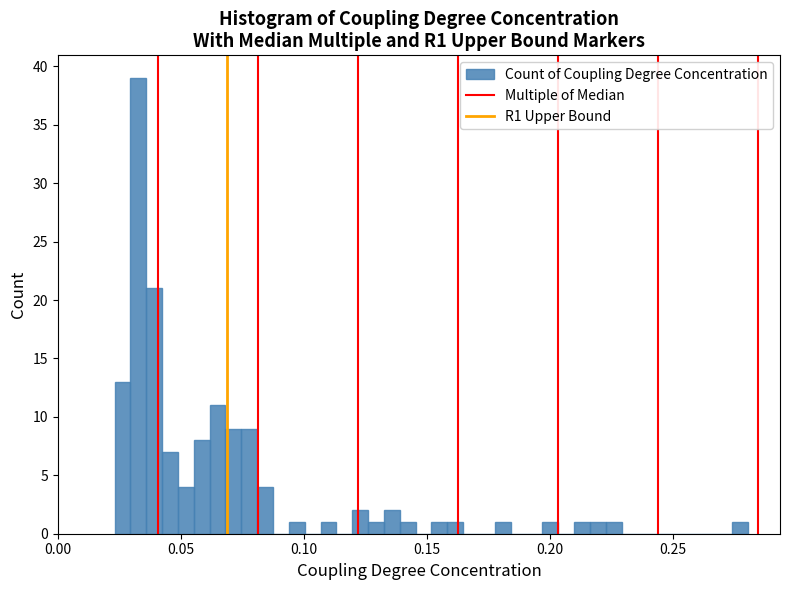

Read against the x-axis, roughly where is the centre of the tallest bar?

0.035